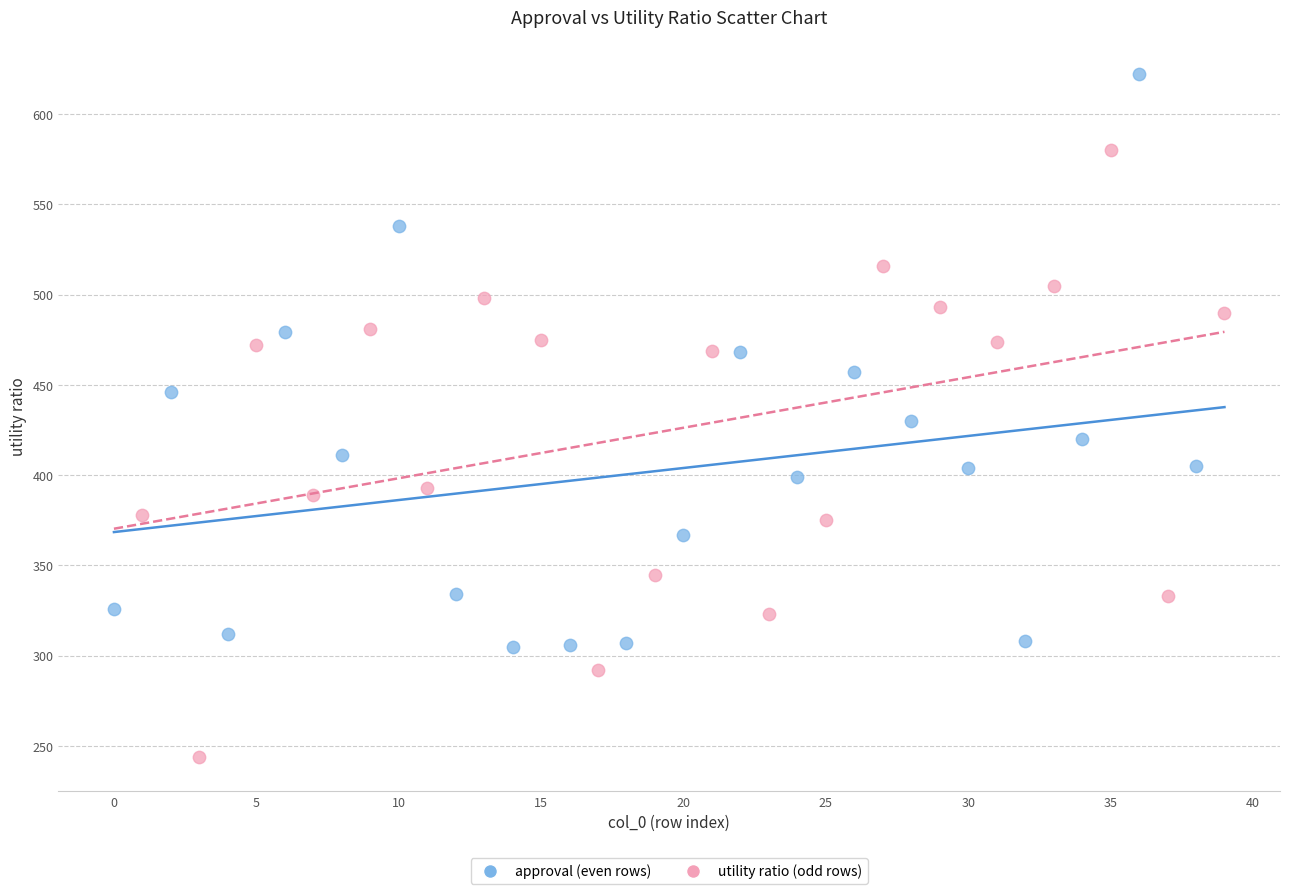

Which series reaches the minimum Y coordinate?

utility ratio (odd rows)